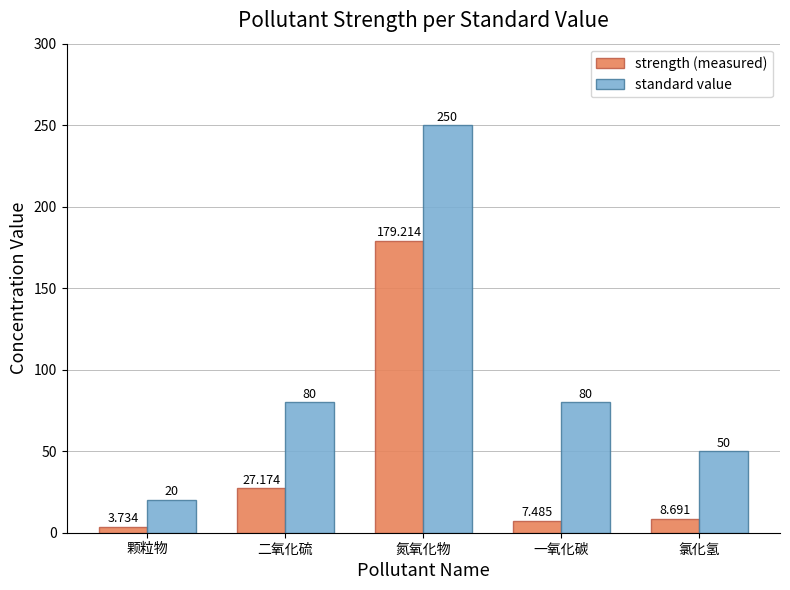

How many categories are shown in the chart?

5